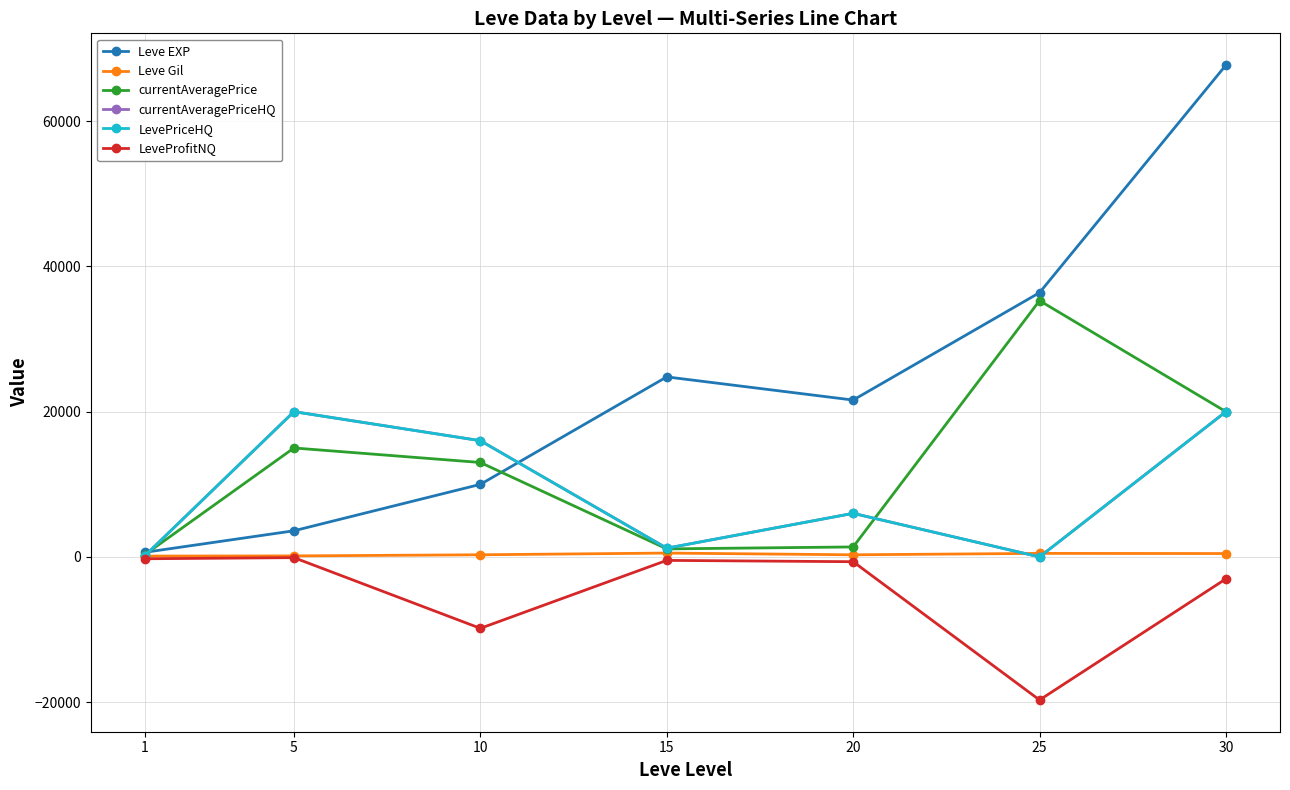

Does the chart have visible grid lines?

Yes